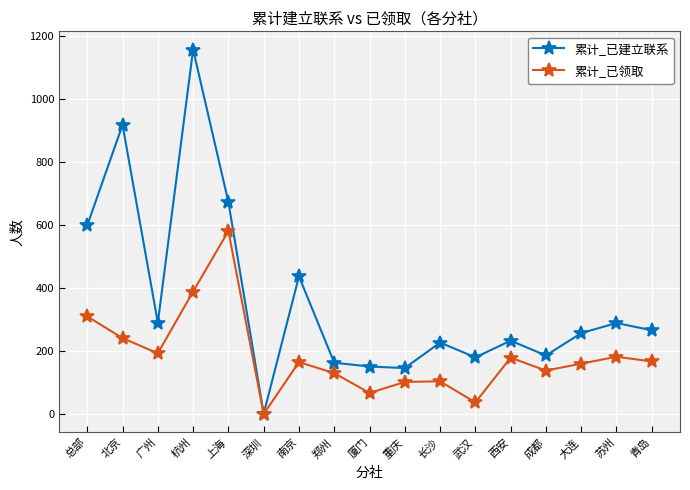

What is the difference between the highest and lowest values at 上海?

92